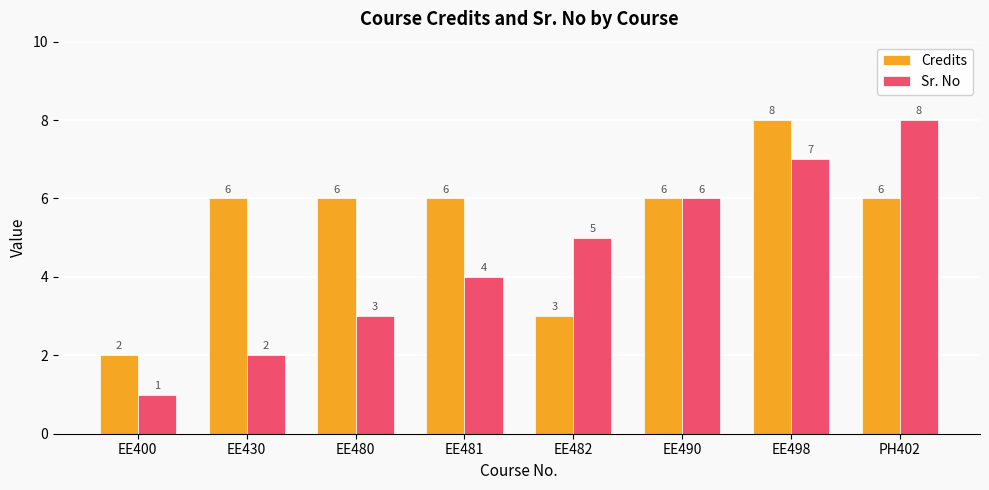

Are the bars grouped side by side (vs. stacked)?

Yes